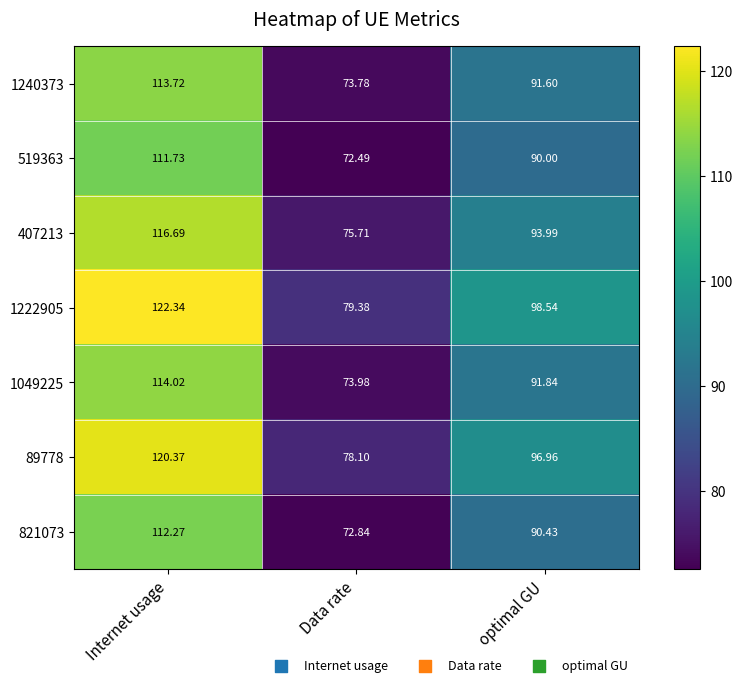

At which label does 1240373 first exceed 91?

Internet usage